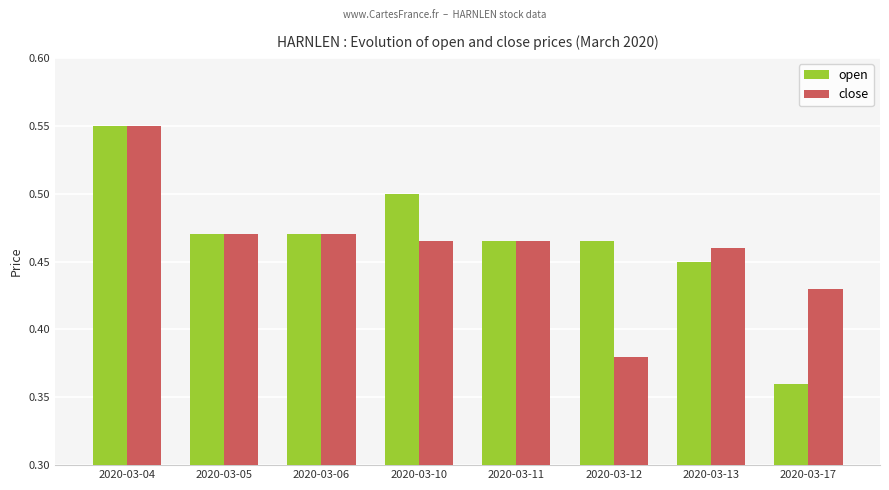

What is the sum of the close values at 2020-03-17 and 2020-03-04?

1.0